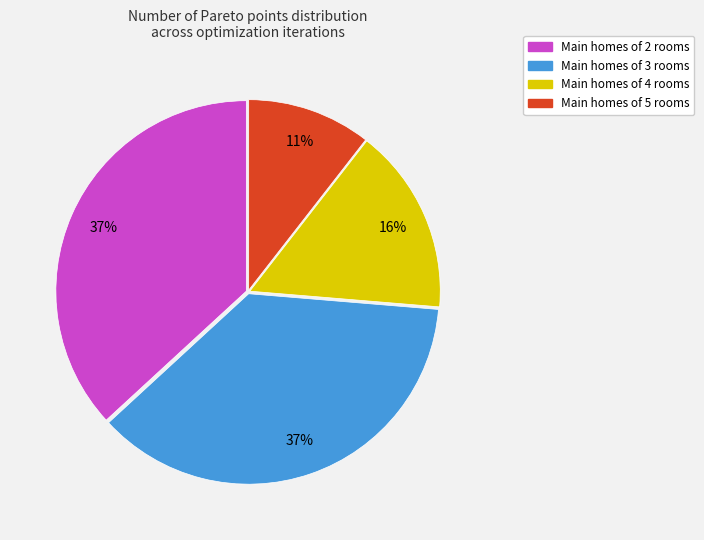

Is there any slice that represents more than half of the pie?

No